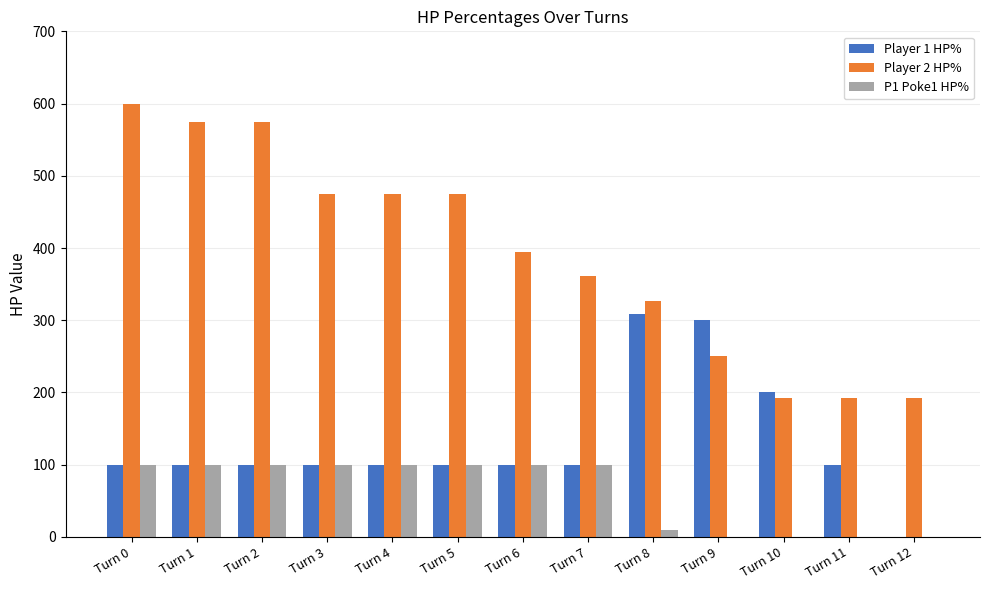

At which category is the sum across all series the highest?

Turn 0